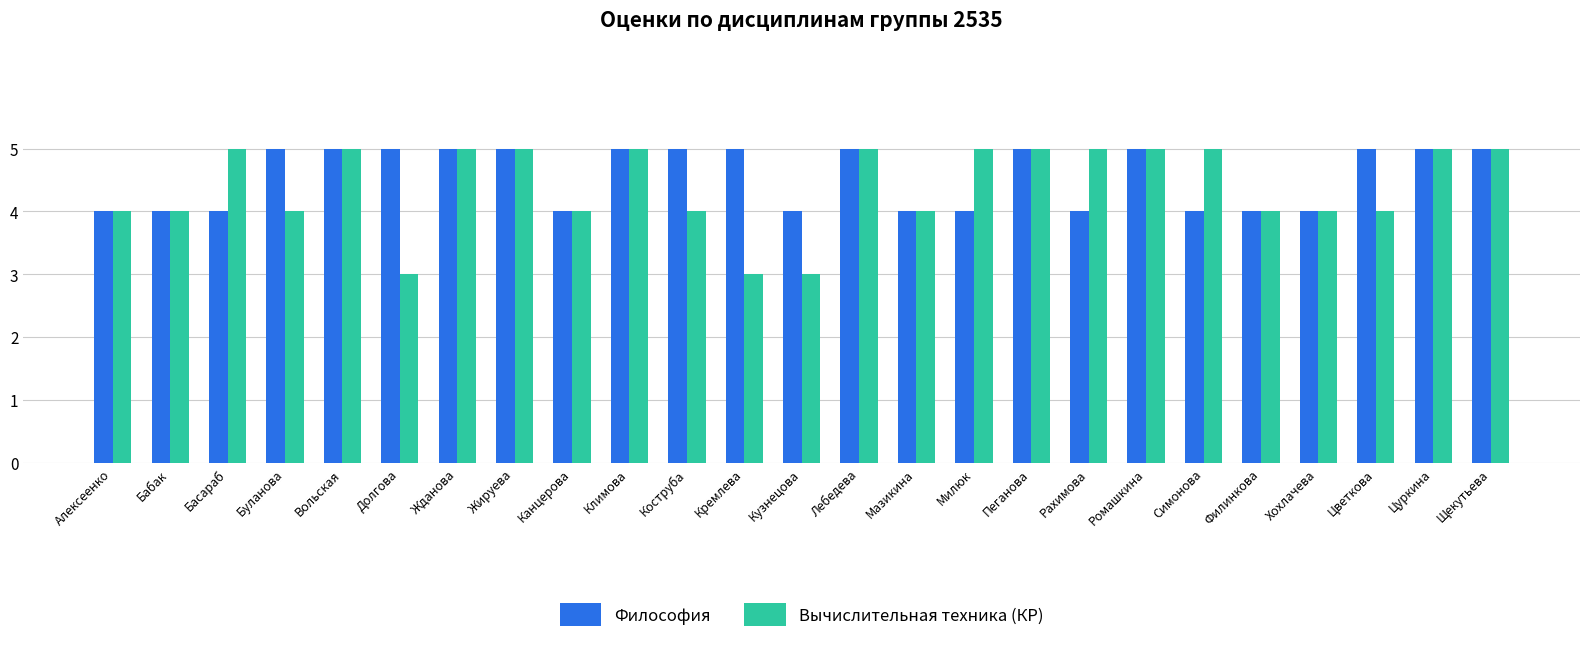

Reading right to left, list all the values displayed in this chart.

Философия: 5	5	5	4	4	4	5	4	5	4	4	5	4	5	5	5	4	5	5	5	5	5	4	4	4
Вычислительная техника (КР): 5	5	4	4	4	5	5	5	5	5	4	5	3	3	4	5	4	5	5	3	5	4	5	4	4